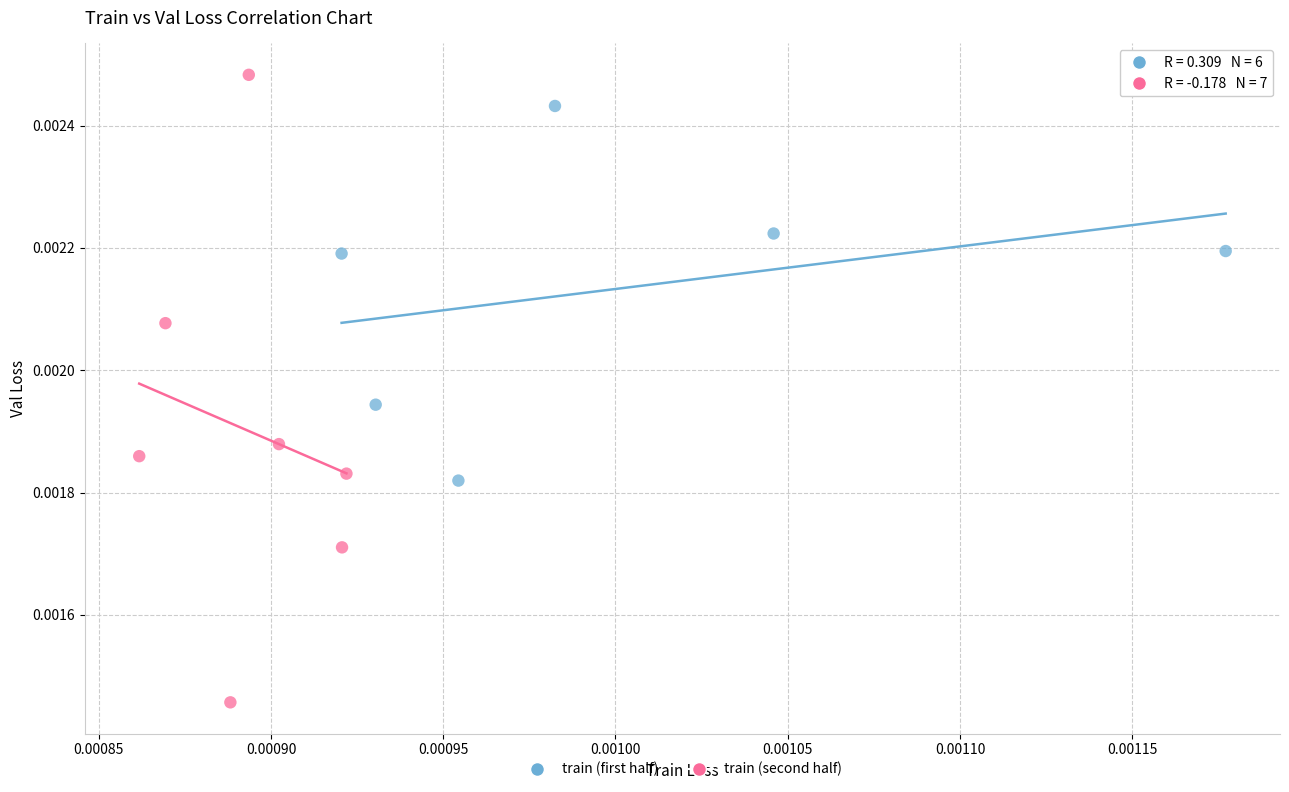

Which series reaches the minimum Y coordinate?

train (second half)